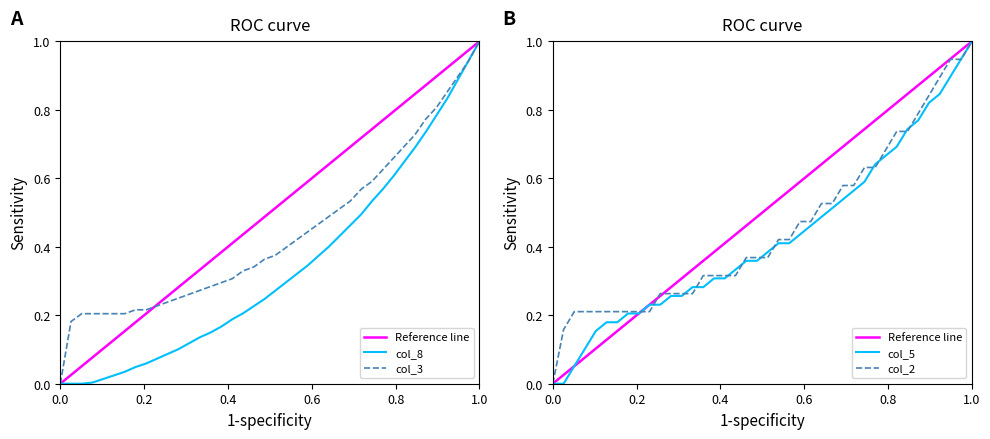

The col_8 series shows 0.6 at 0.0. True or false?

False